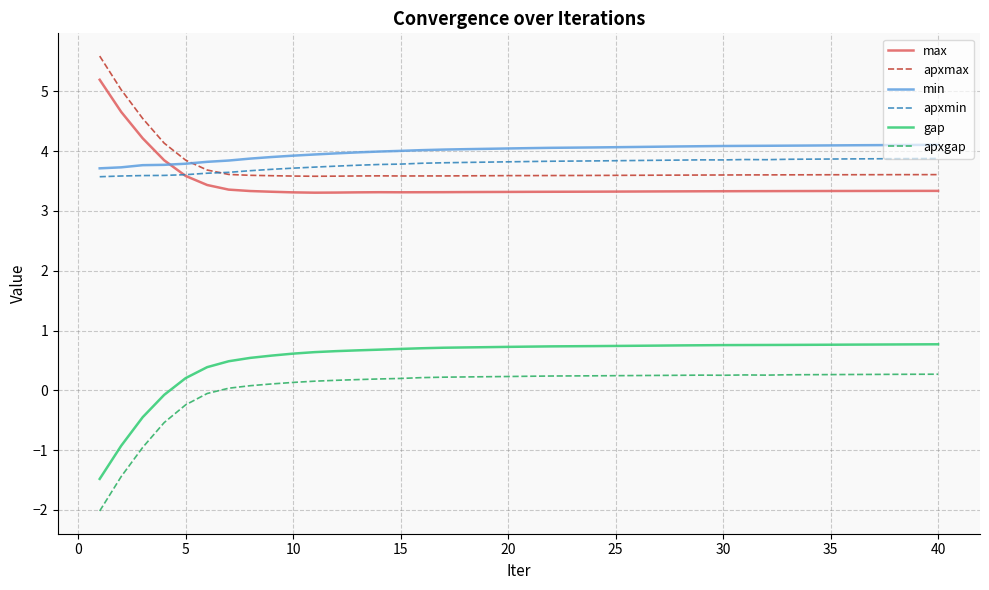

What is the maximum value for min?

4.1